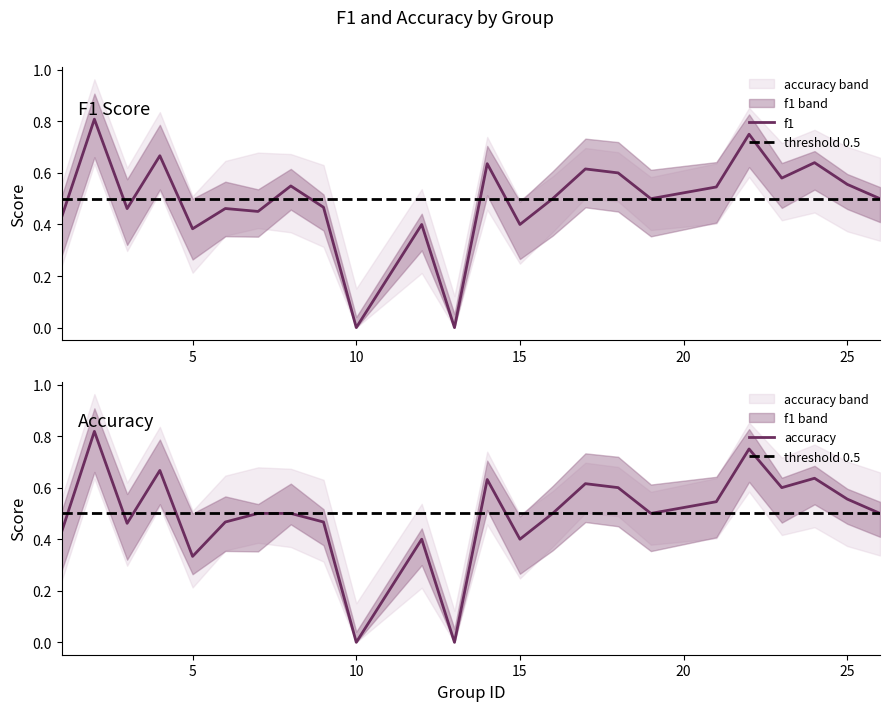

The value of accuracy at 15 is 0.5. True or false?

False